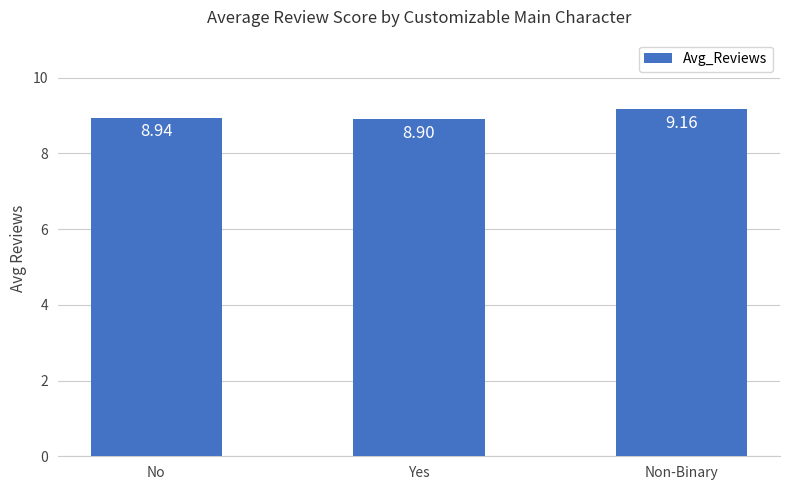

Are the bars horizontal?

No